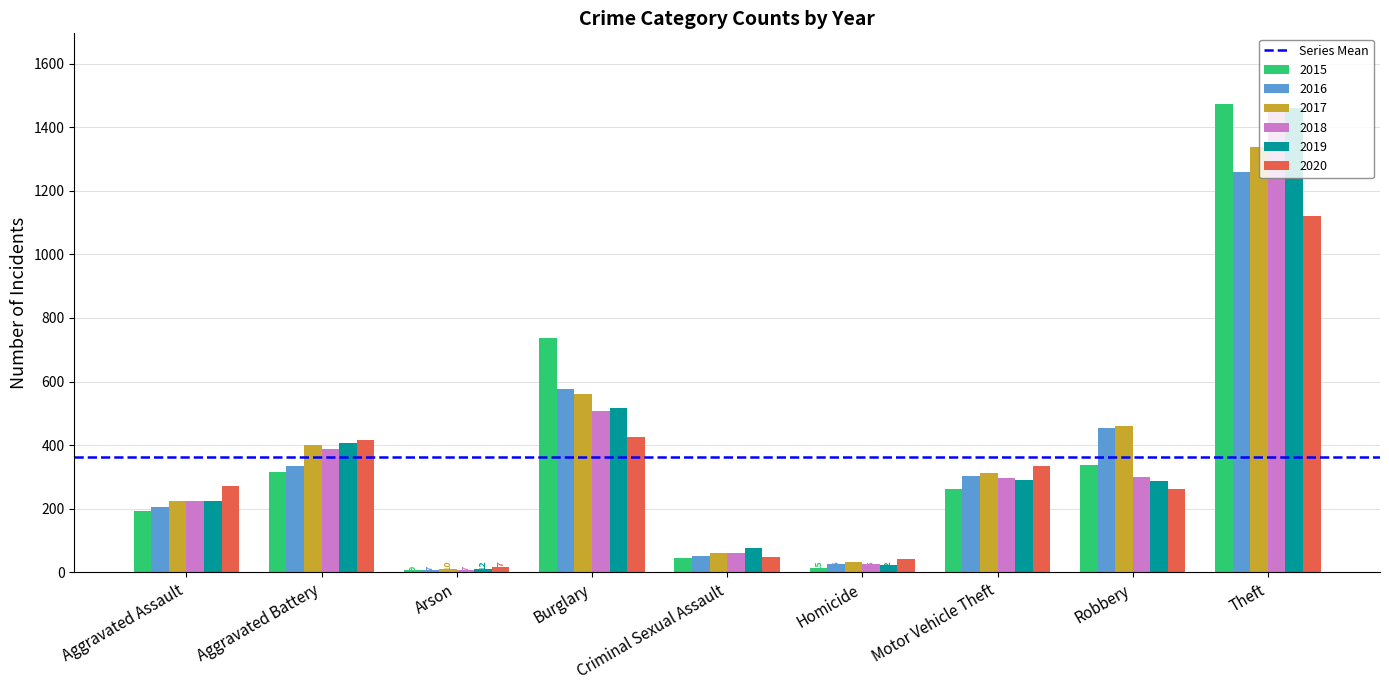

Where is 2015 nearest to the value 741?

Burglary